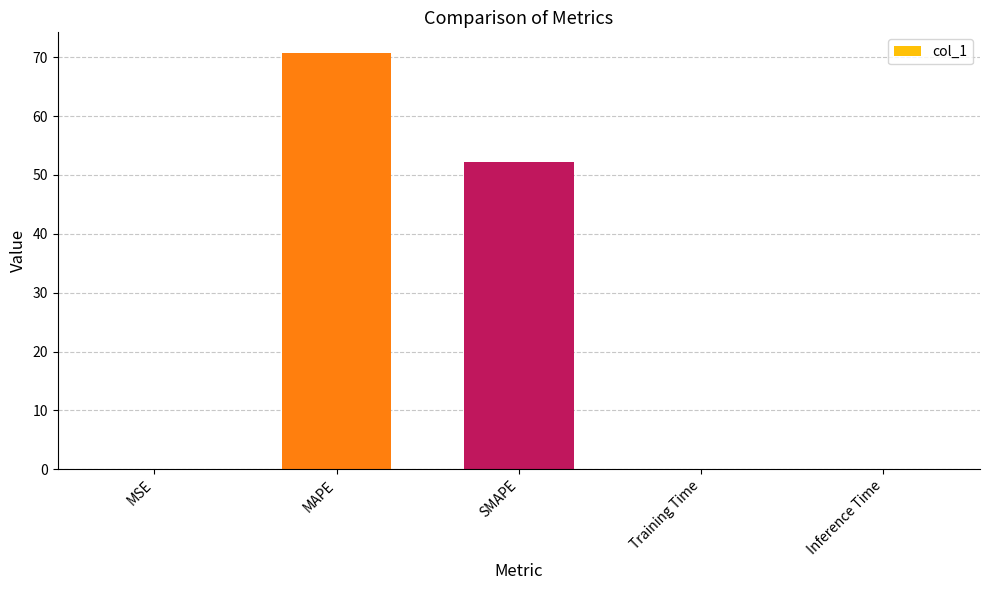

Which category has the highest value across all series?

MAPE